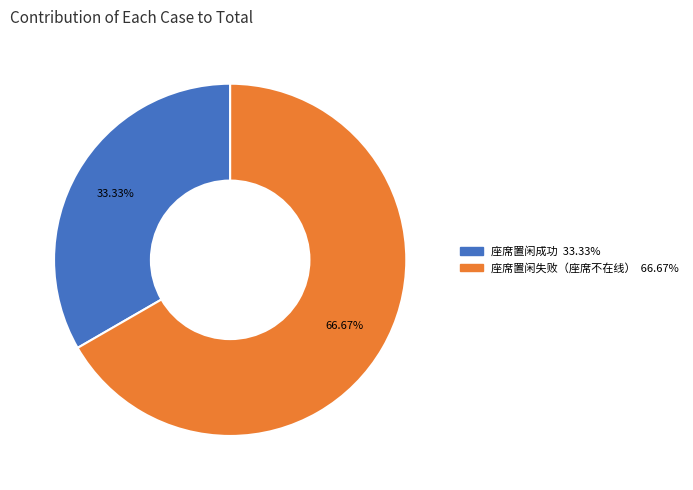

How many slices are in this pie chart?

2